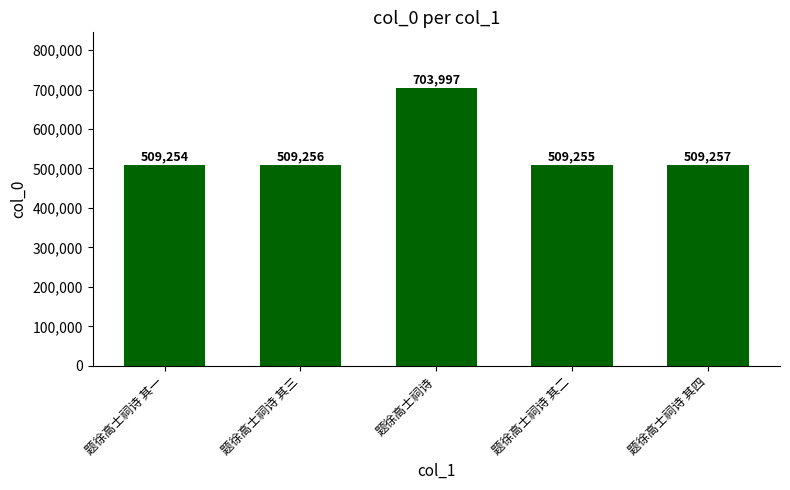

Rank the categories by value from highest to lowest.

题徐高士祠诗, 题徐高士祠诗 其四, 题徐高士祠诗 其三, 题徐高士祠诗 其二, 题徐高士祠诗 其一